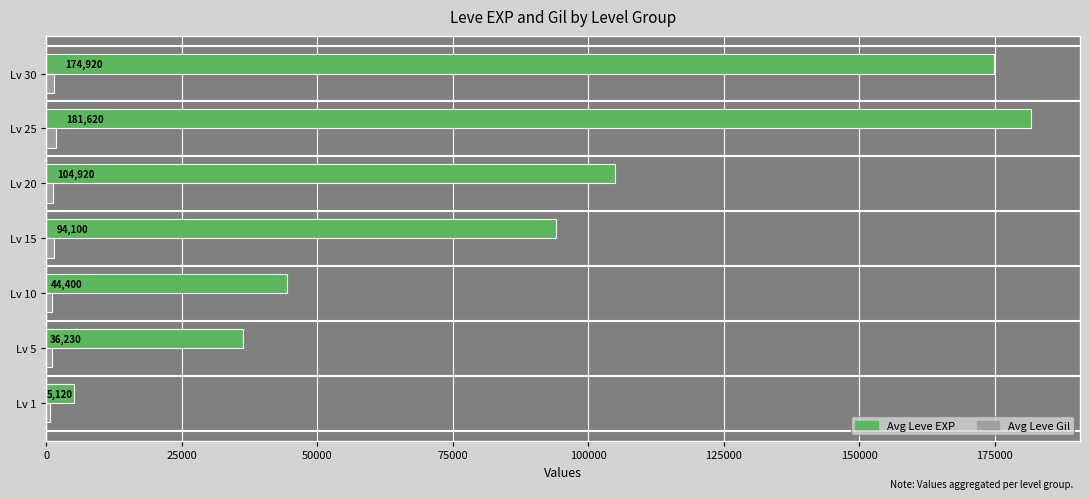

Which label corresponds to the smallest value in the chart?

Lv 1